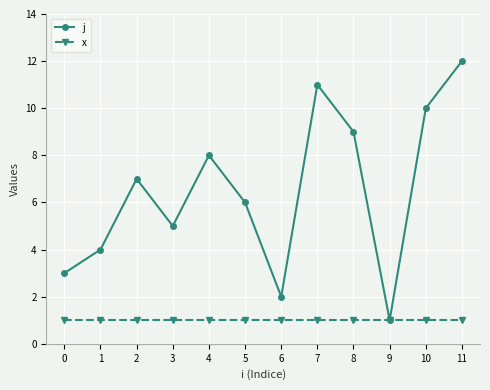

Rank the series by their maximum value, from highest to lowest.

j, x